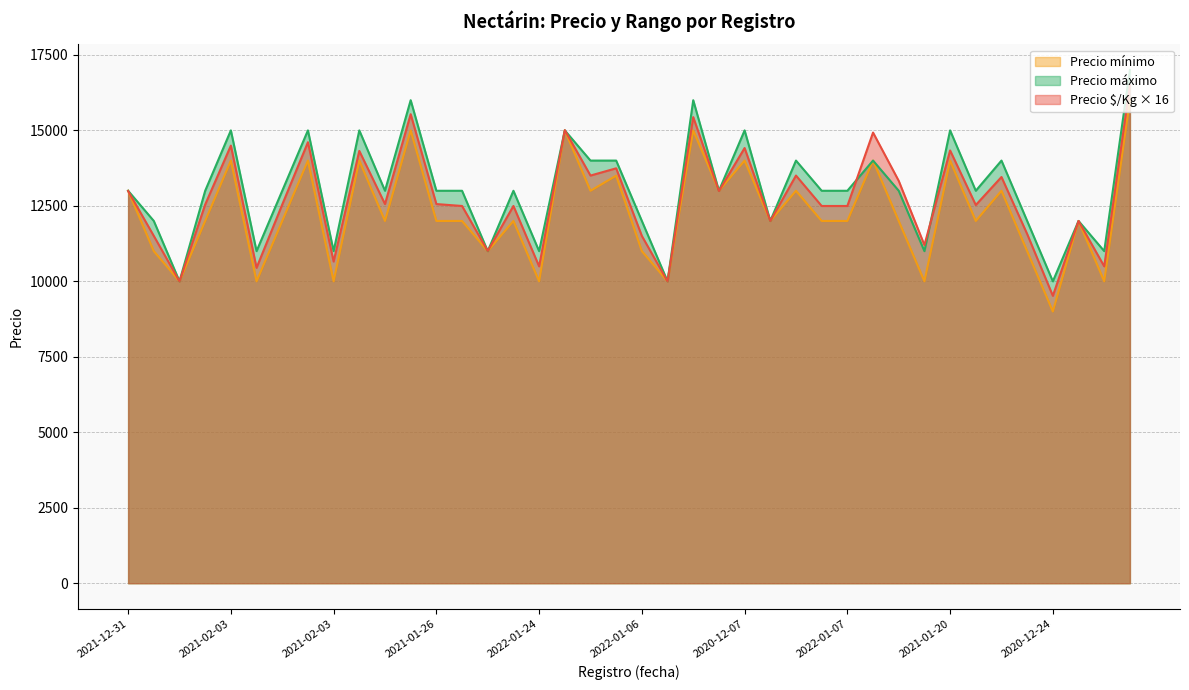

What is the lowest value of the Precio máximo series?

10000